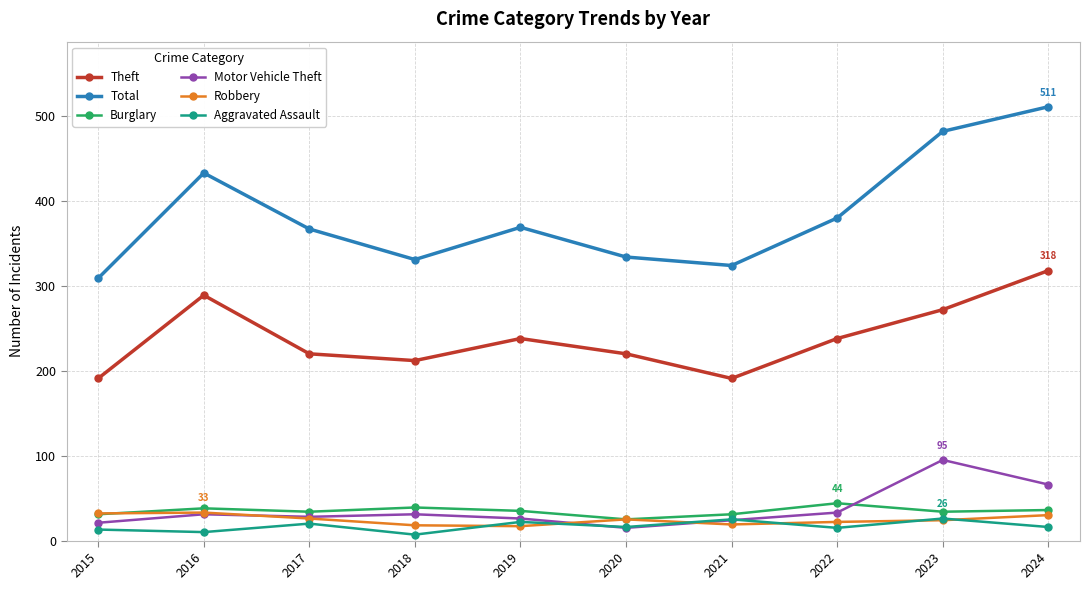

At which label does Aggravated Assault first exceed 16?

2017